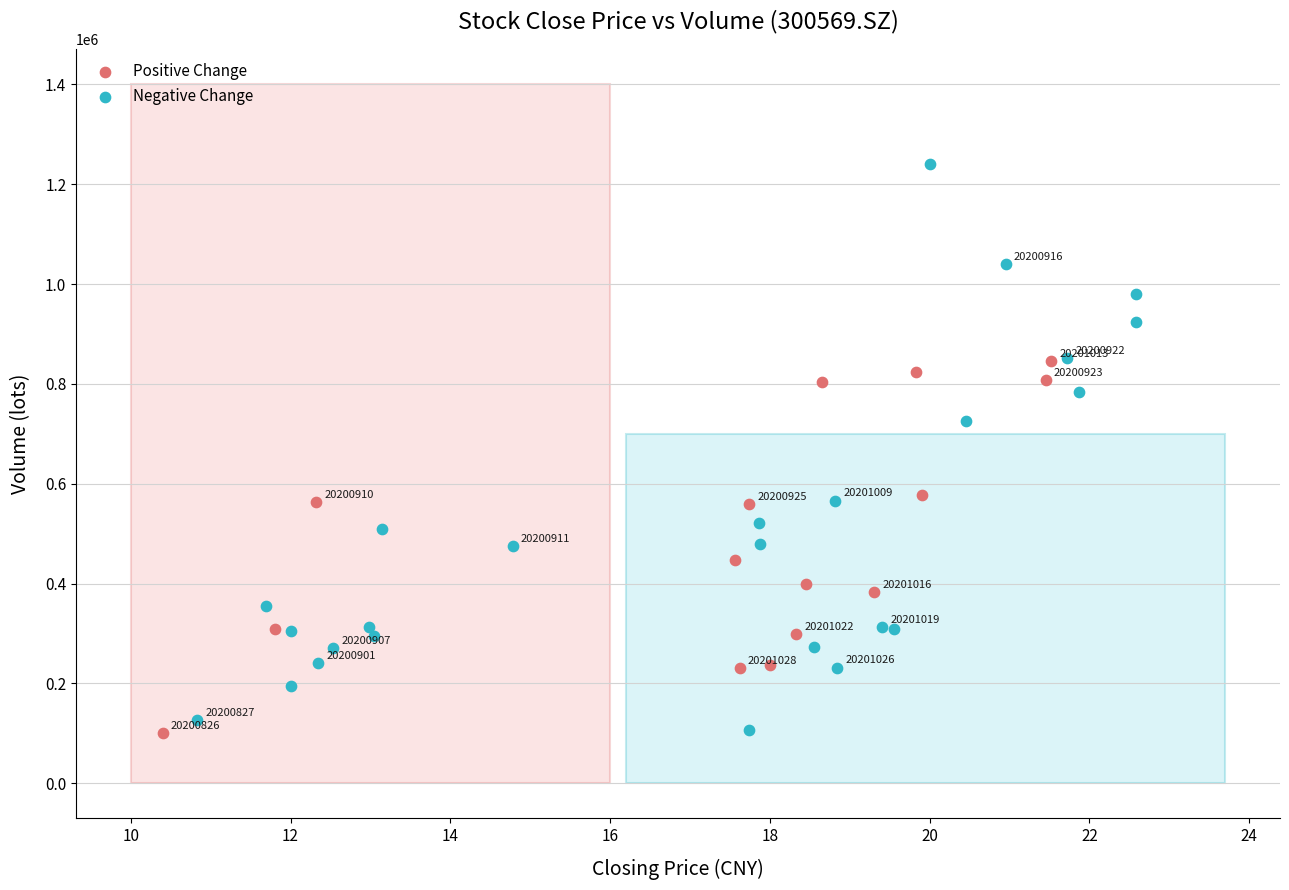

Which series contains the highest Y value?

Negative Change